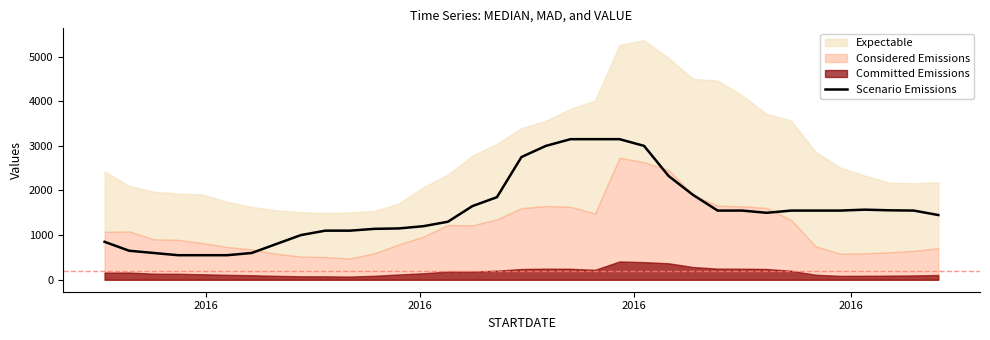

The chart shows a value of 5172.1 at 19. True or false?

False